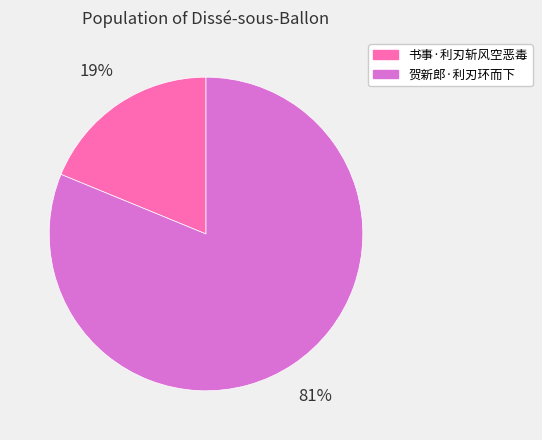

The 贺新郎·利刃环而下 slice represents 81% of the pie. True or false?

True